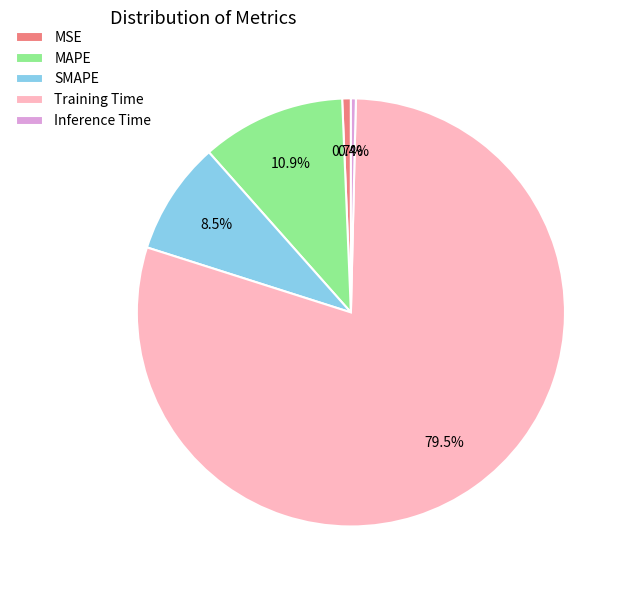

To the nearest percent, what is the difference between the largest and smallest slice percentages?

79%